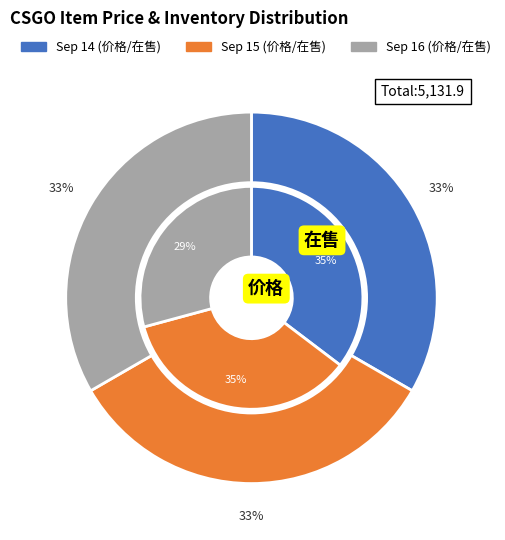

Is there any slice that represents more than half of the pie?

No